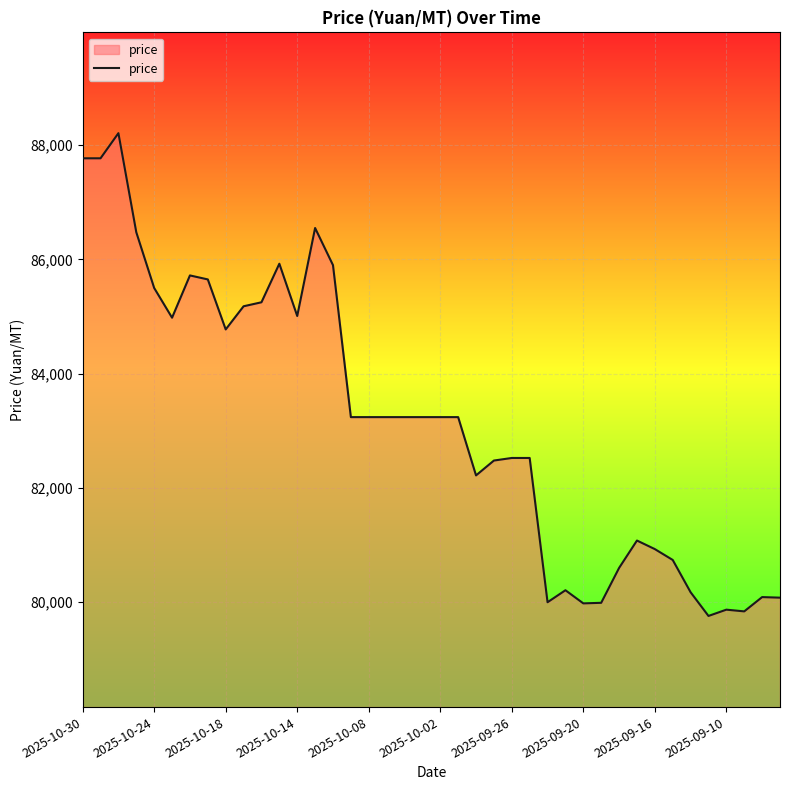

What is the smallest value displayed?

79760